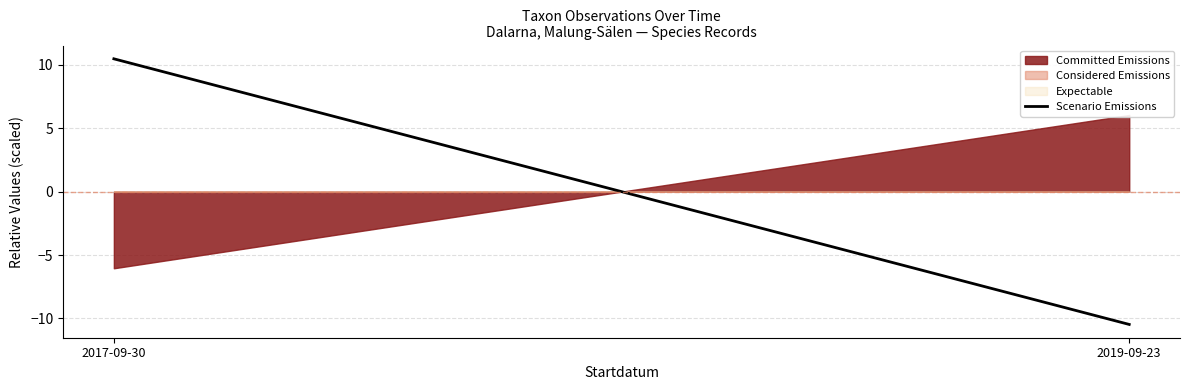

What is the smallest value displayed?

-10.5